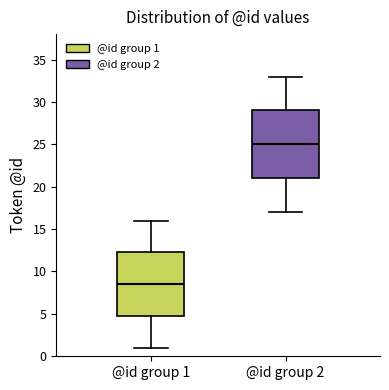

Reading left to right, transcribe this box plot: for each box, give where its median line is, the range the box spans, and where its two whiskers end, as read against the y-axis. The values are not printed on the chart, so give them approximately, as read against the axis.

@id group 1: median 8.5, box 5.0 to 12.5, whiskers 1.0 to 16.0
@id group 2: median 25.0, box 21.0 to 29.0, whiskers 17.0 to 33.0